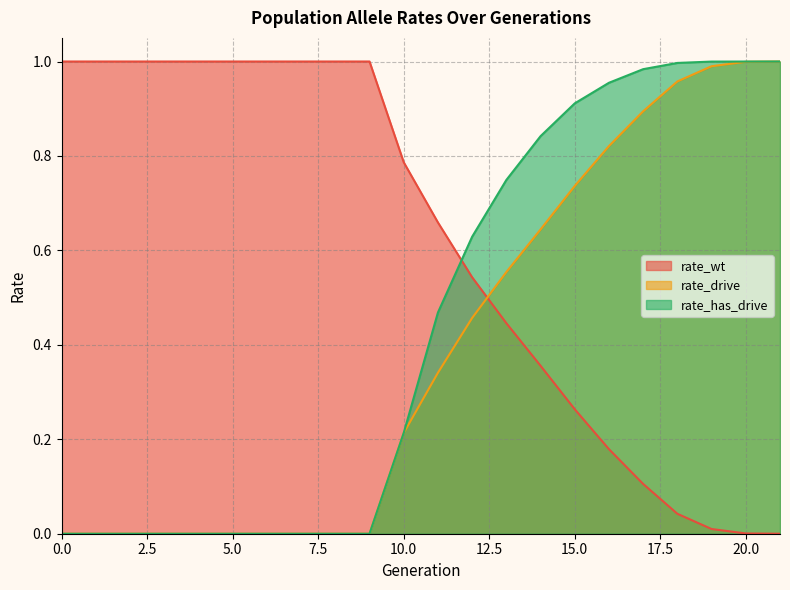

Rank the series by their maximum value, from highest to lowest.

rate_wt, rate_drive, rate_has_drive